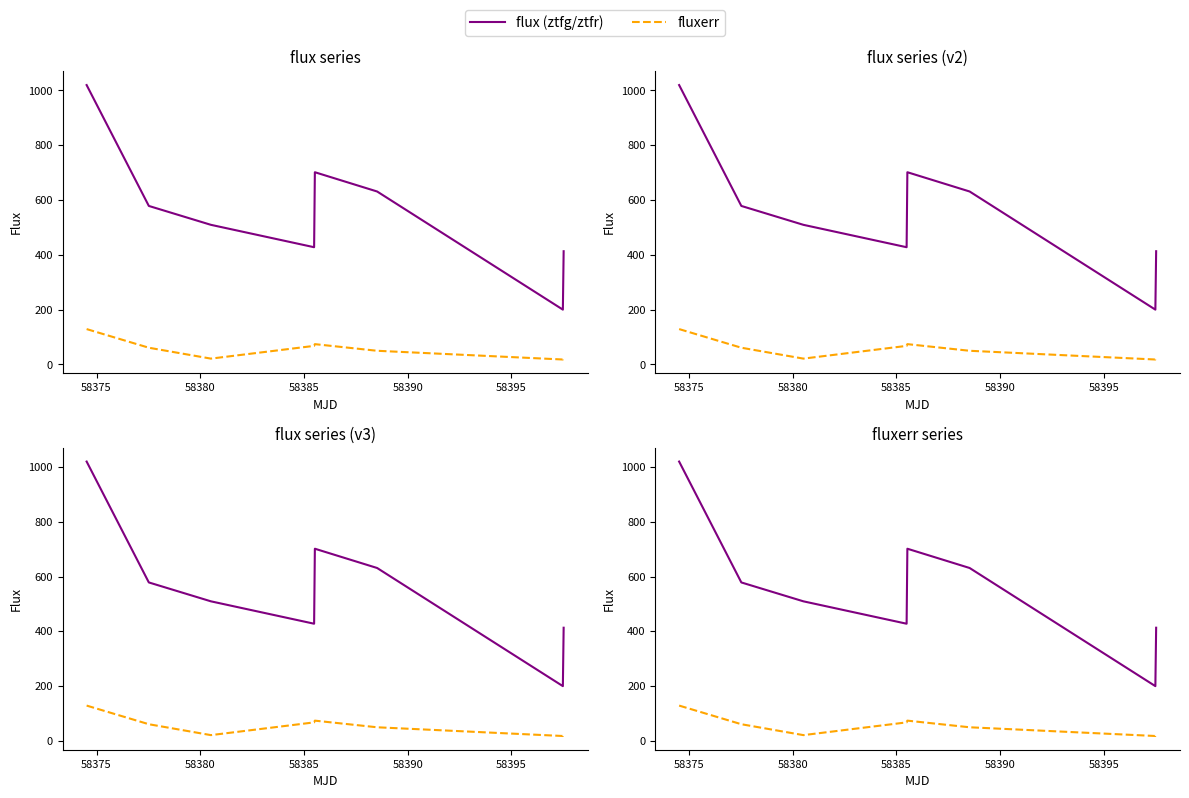

What are all the series names shown in the legend?

flux (ztfg/ztfr), fluxerr